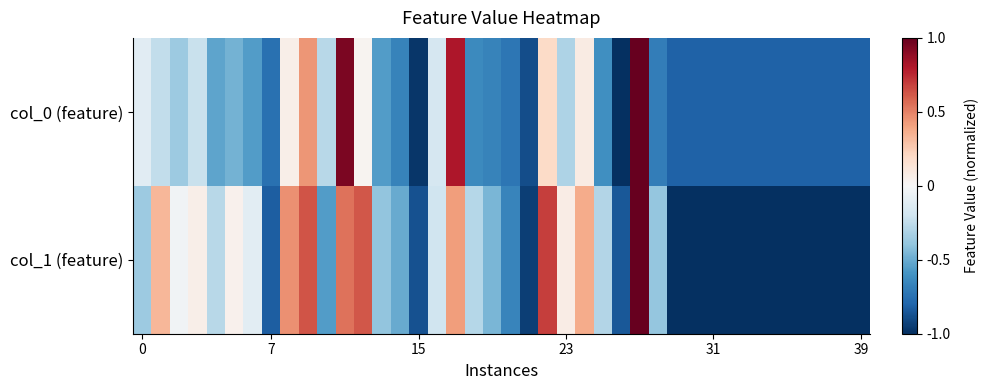

Reading left to right, what are all the values shown in this chart?

col_0 (feature): -0.1	-0.2	-0.4	-0.2	-0.5	-0.5	-0.6	-0.8	0.1	0.4	-0.3	0.9	0.0	-0.6	-0.7	-1.0	-0.2	0.8	-0.6	-0.7	-0.7	-0.9	0.2	-0.3	0.1	-0.6	-1.0	1.0	-0.7	-0.8	-0.8	-0.8	-0.8	-0.8	-0.8	-0.8	-0.8	-0.8	-0.8	-0.8
col_1 (feature): -0.4	0.3	-0.0	0.1	-0.3	0.0	-0.1	-0.8	0.5	0.6	-0.6	0.5	0.6	-0.4	-0.5	-0.9	-0.2	0.4	-0.3	-0.5	-0.7	-0.9	0.7	0.1	0.4	-0.3	-0.8	1.0	-0.4	-1.0	-1.0	-1.0	-1.0	-1.0	-1.0	-1.0	-1.0	-1.0	-1.0	-1.0